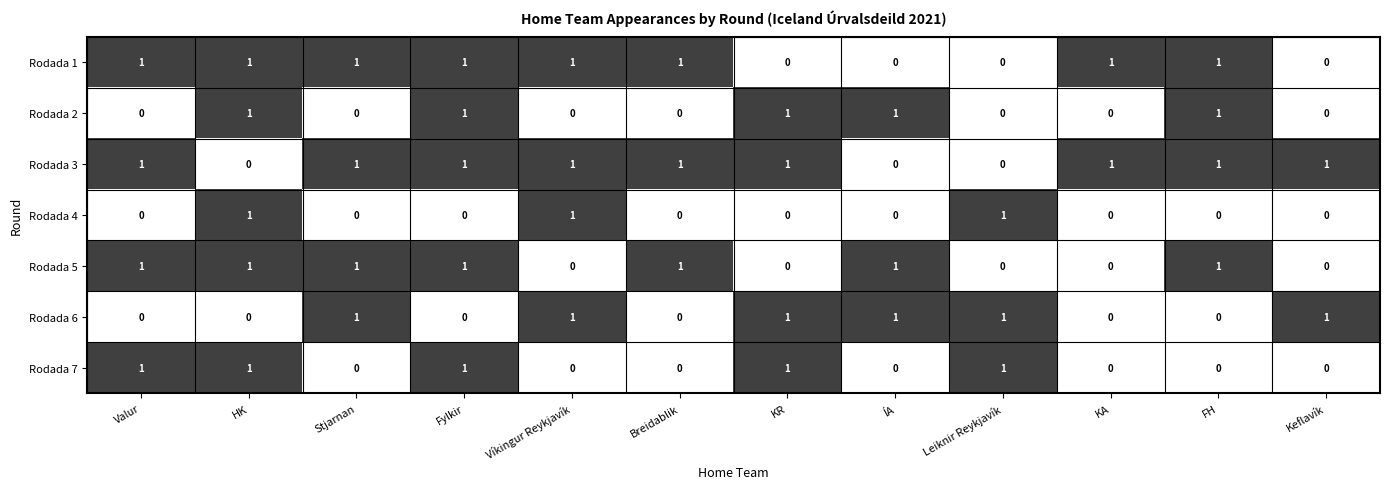

Which series has the largest total across all categories?

Rodada 3